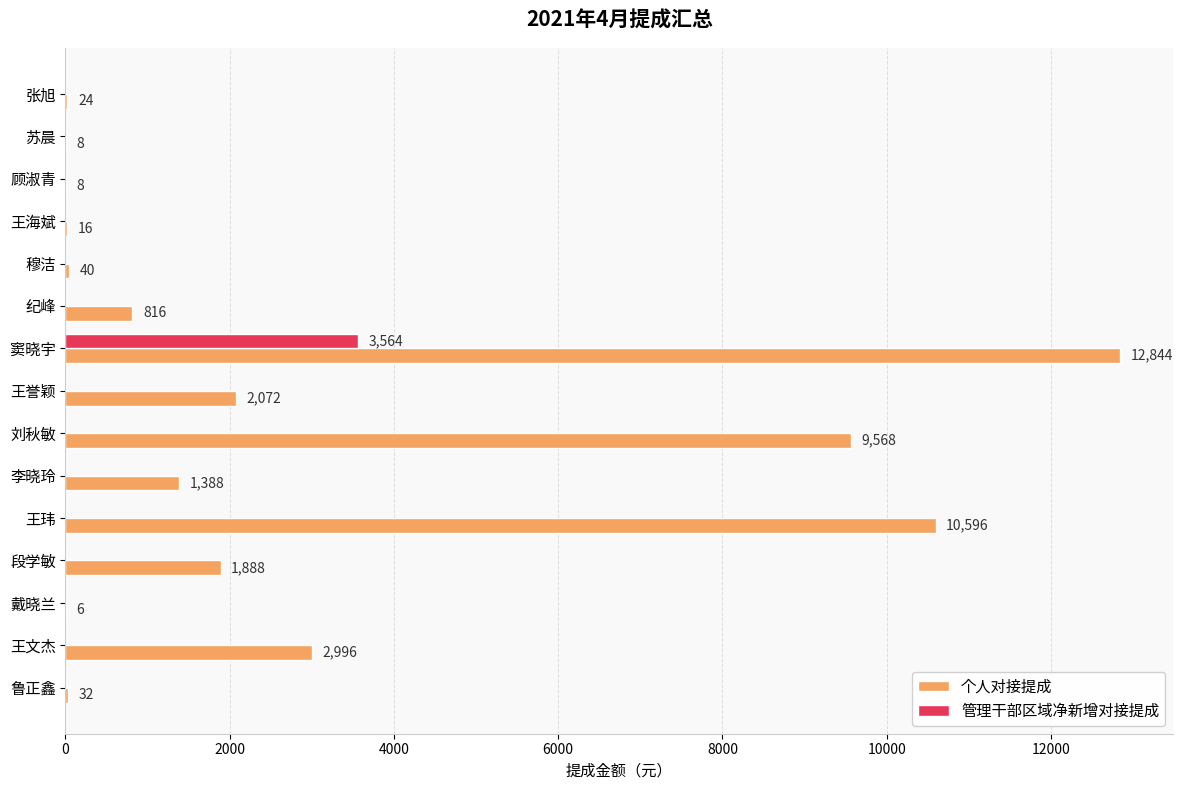

What is the approximate value of 个人对接提成 at 鲁正鑫?

32